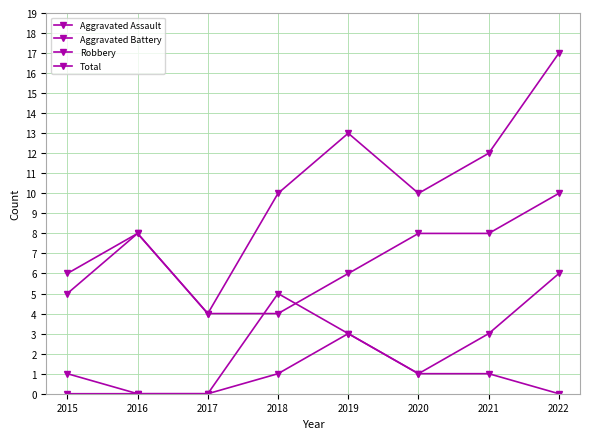

Where is the first local maximum for Aggravated Battery?

2018